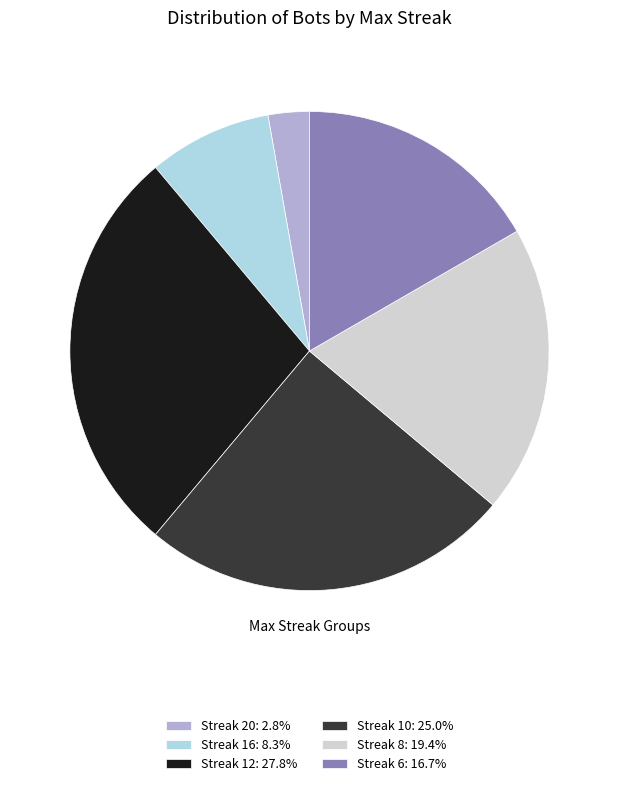

What is the ratio of the value at Streak 8: 19.4% to the value at Streak 12: 27.8%?

0.7